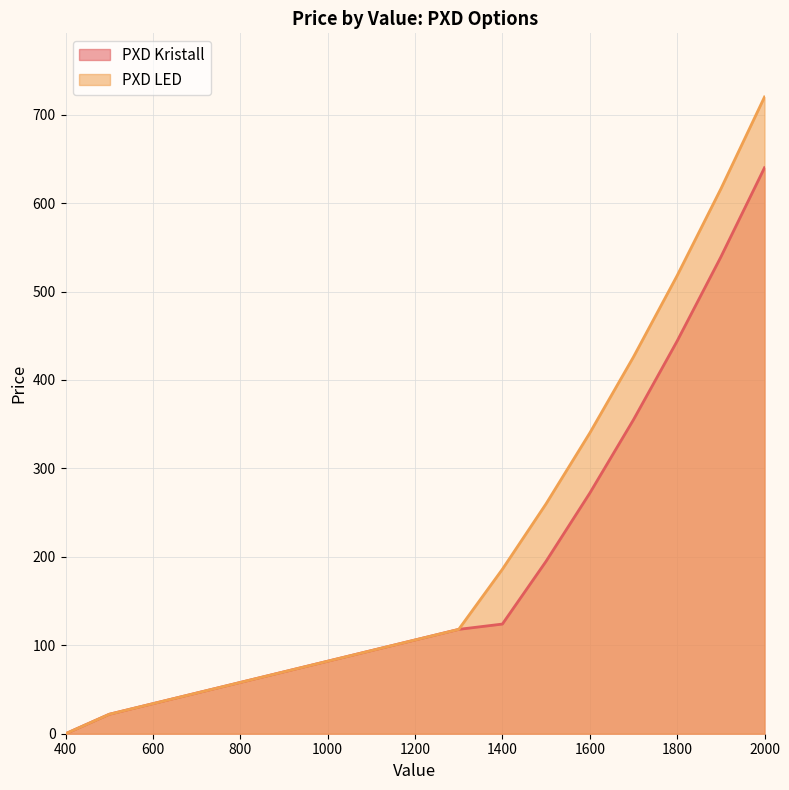

What is the average value of the PXD Kristall series?

188